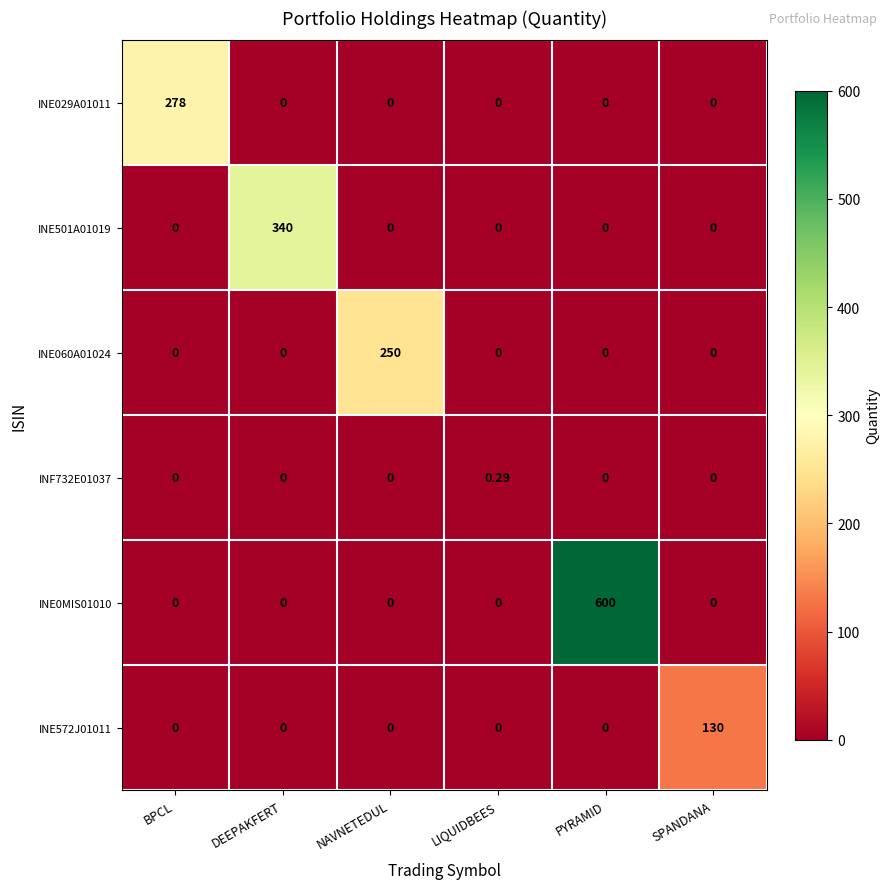

Which label corresponds to the largest value in the chart?

PYRAMID